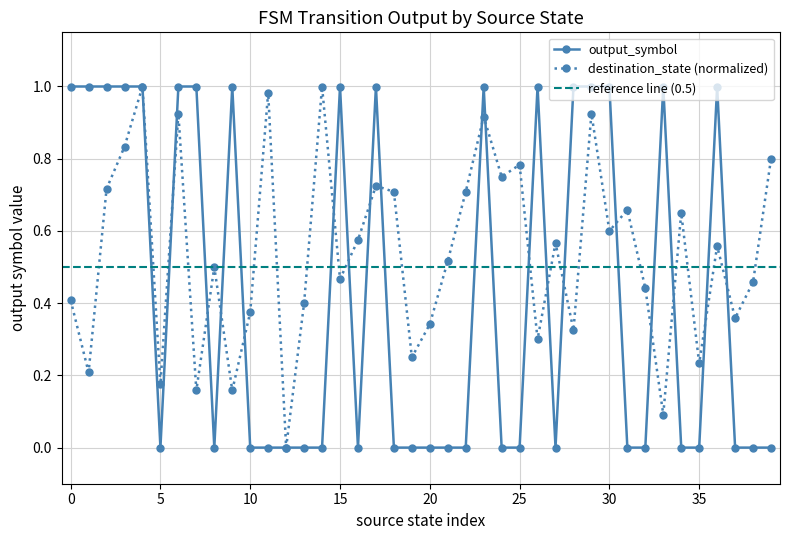

Where is the first local maximum?

9